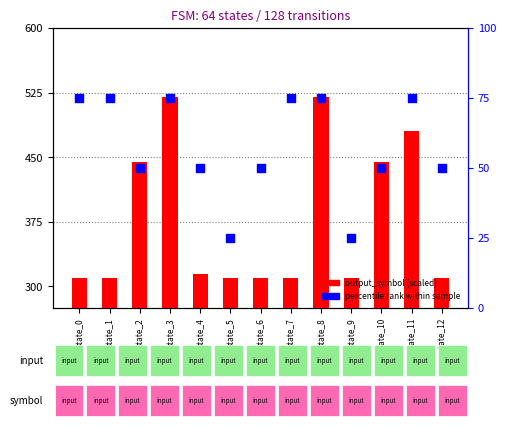

At which category is the sum across all series the highest?

state_3